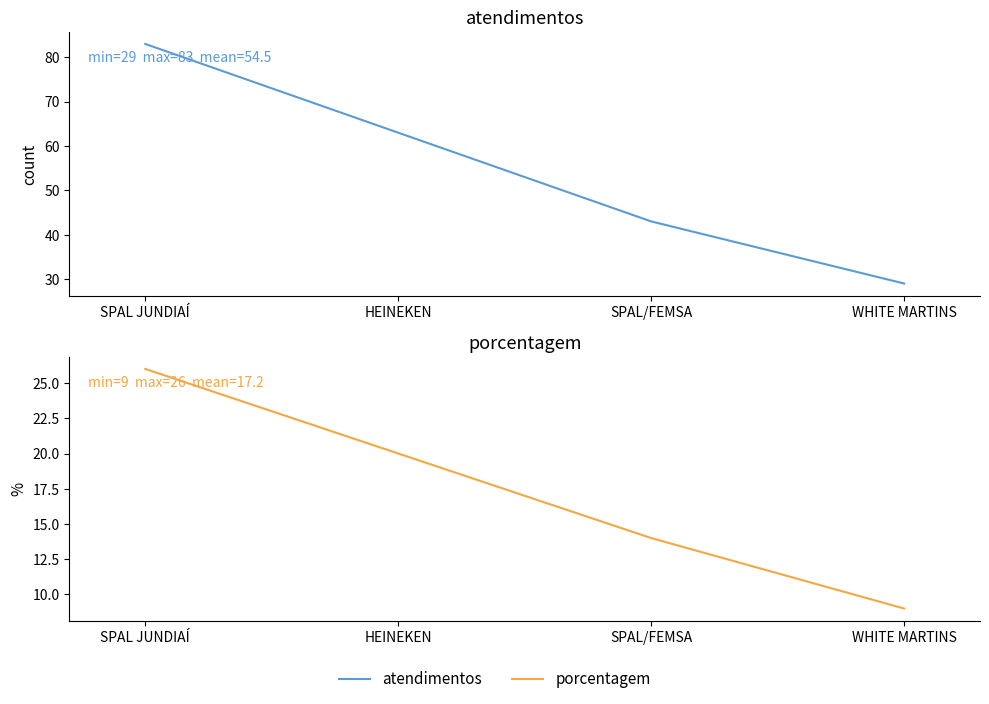

Reading left to right, extract all data points from this chart.

atendimentos: 83	63	43	29
porcentagem: 26	20	14	9